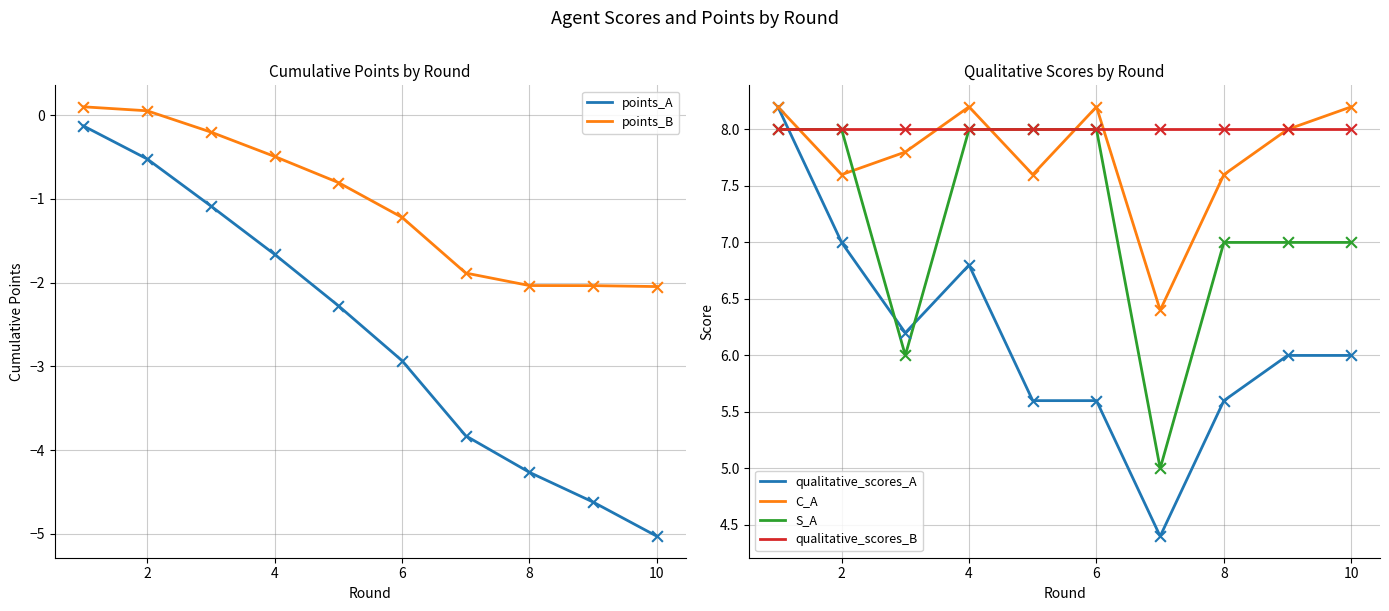

Is the value of S_A at 2 greater than the value of qualitative_scores_A at 6?

Yes